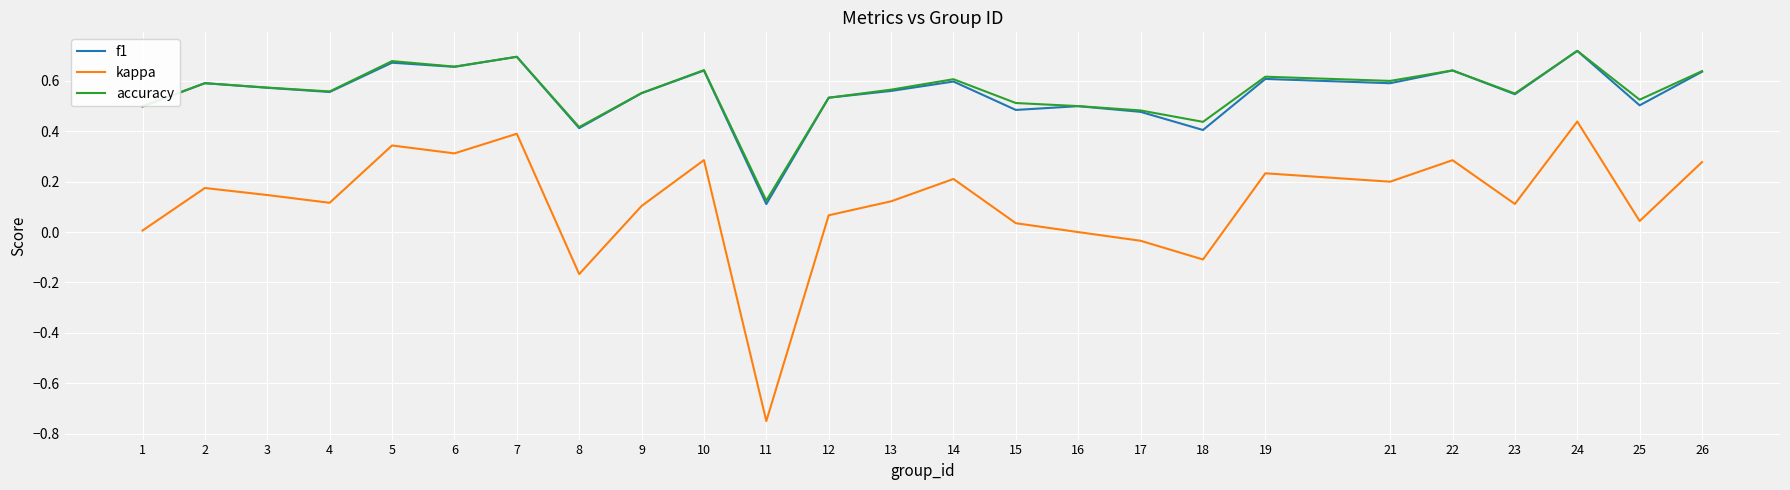

True or false: kappa and accuracy cross at least once.

False